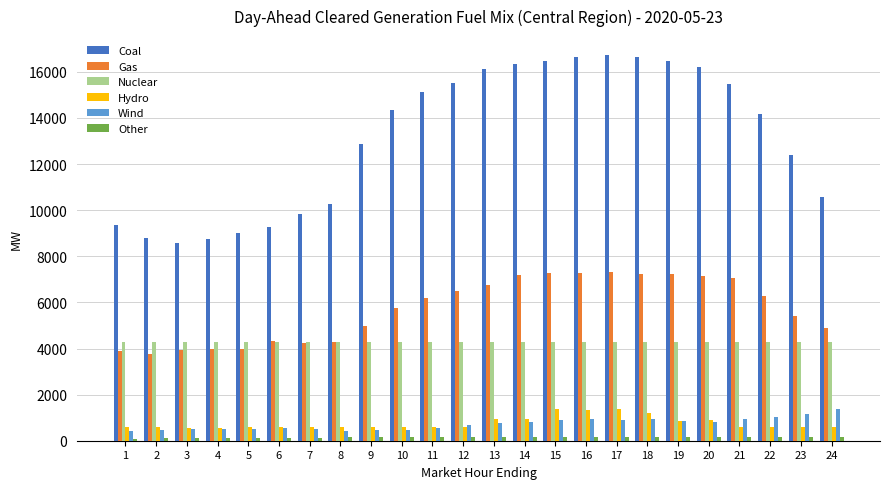

What is the maximum value shown in the chart?

16716.6